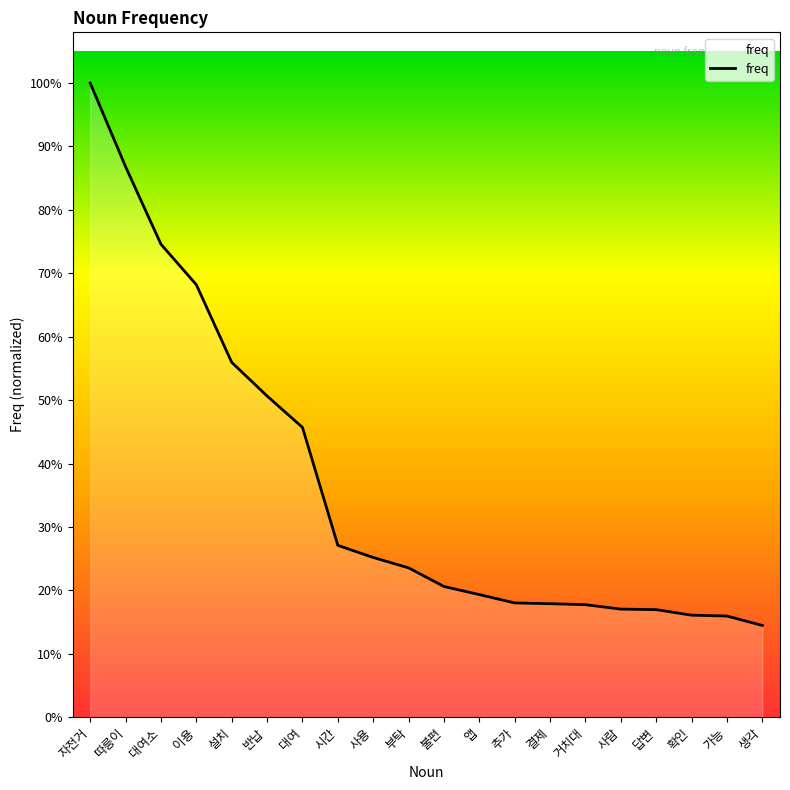

At which category does the chart reach its peak across all series?

자전거